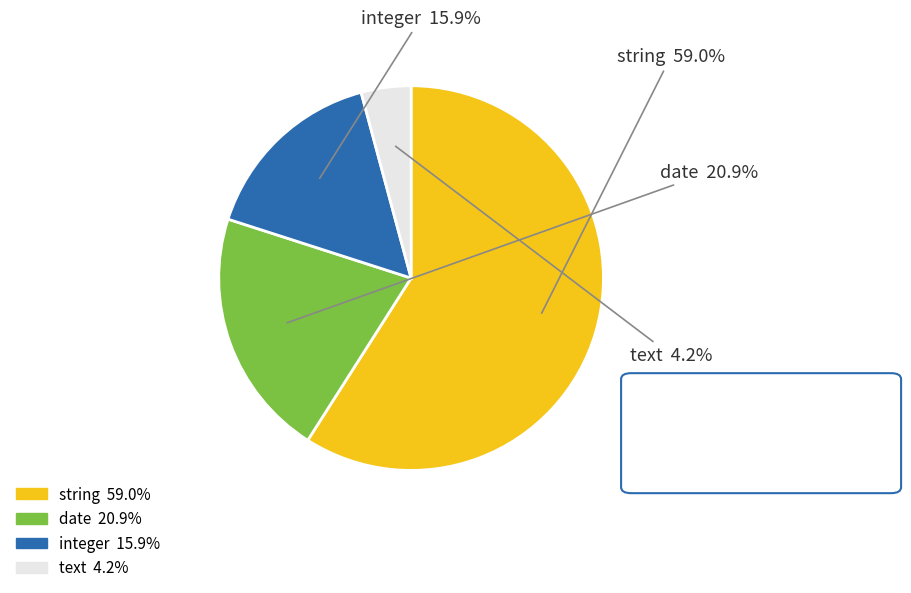

What is the ratio of the value at integer to the value at string?

0.3